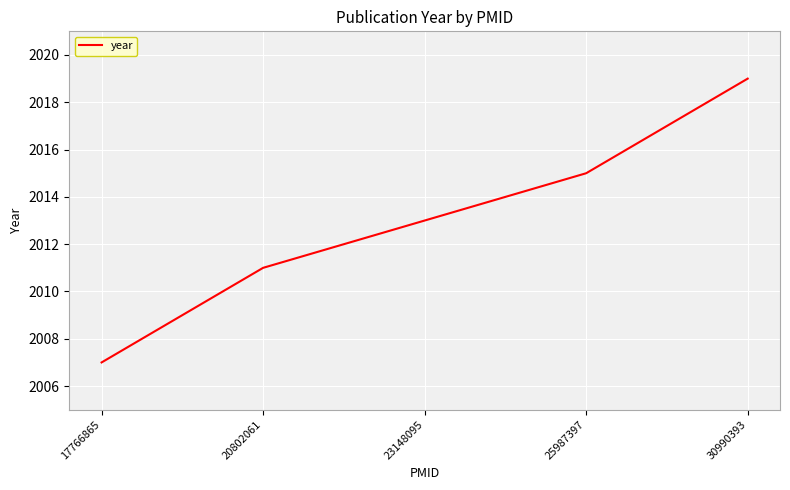

Reading left to right, extract all data points from this chart.

17766865=2007	20802061=2011	23148095=2013	25987397=2015	30990393=2019